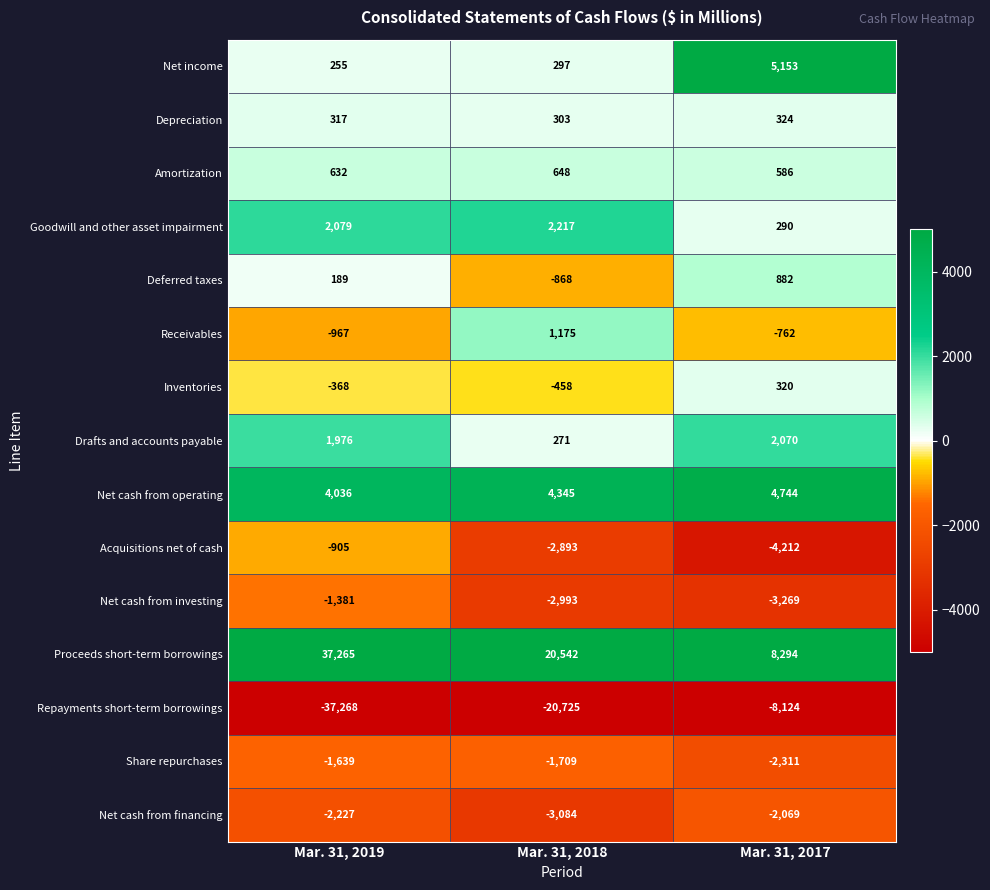

What is the difference between the highest and lowest values at Mar. 31, 2017?

16418